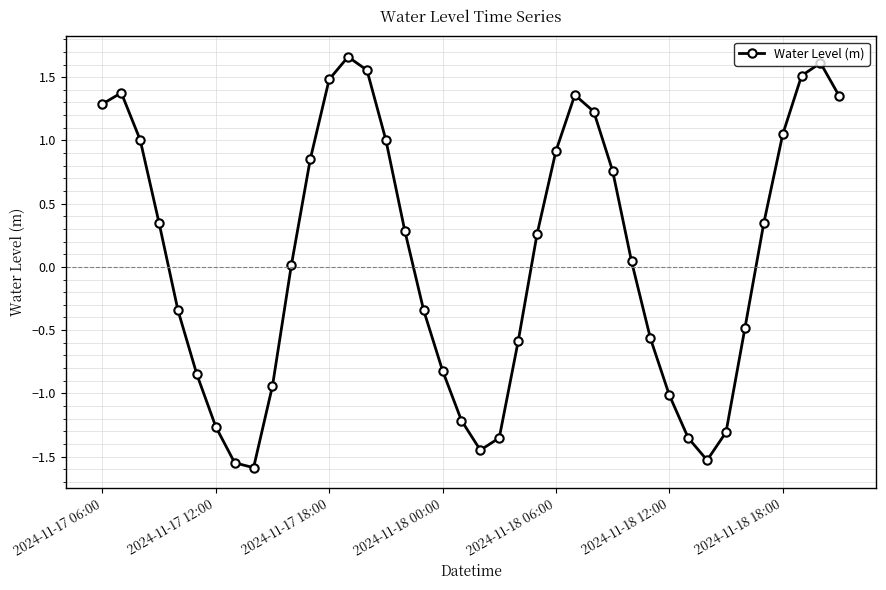

Count the number of data series in this chart.

1